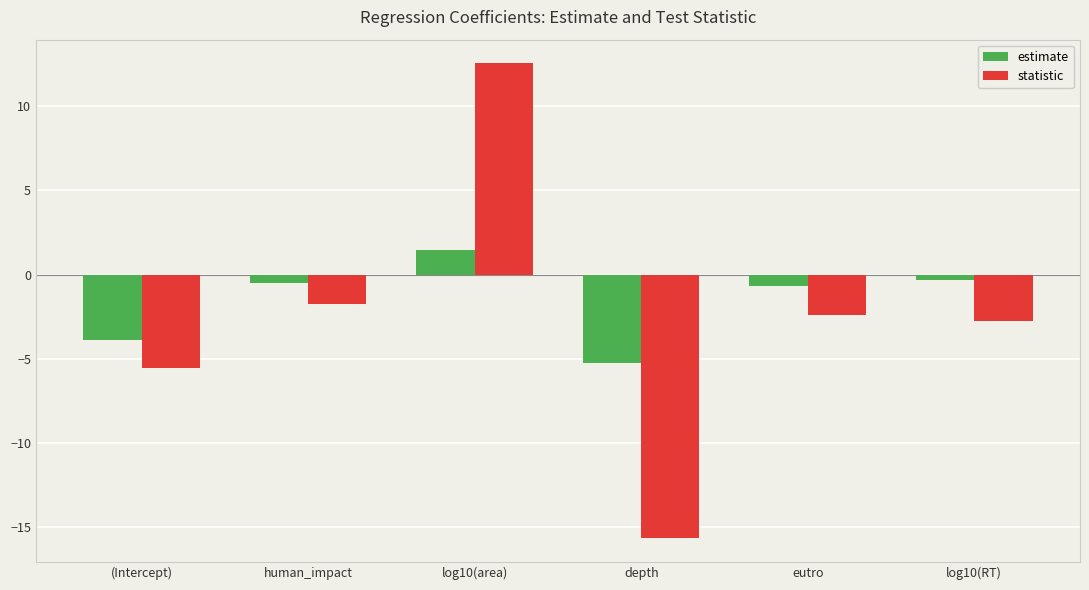

What is the label of the 6th bar from the right?

(Intercept)